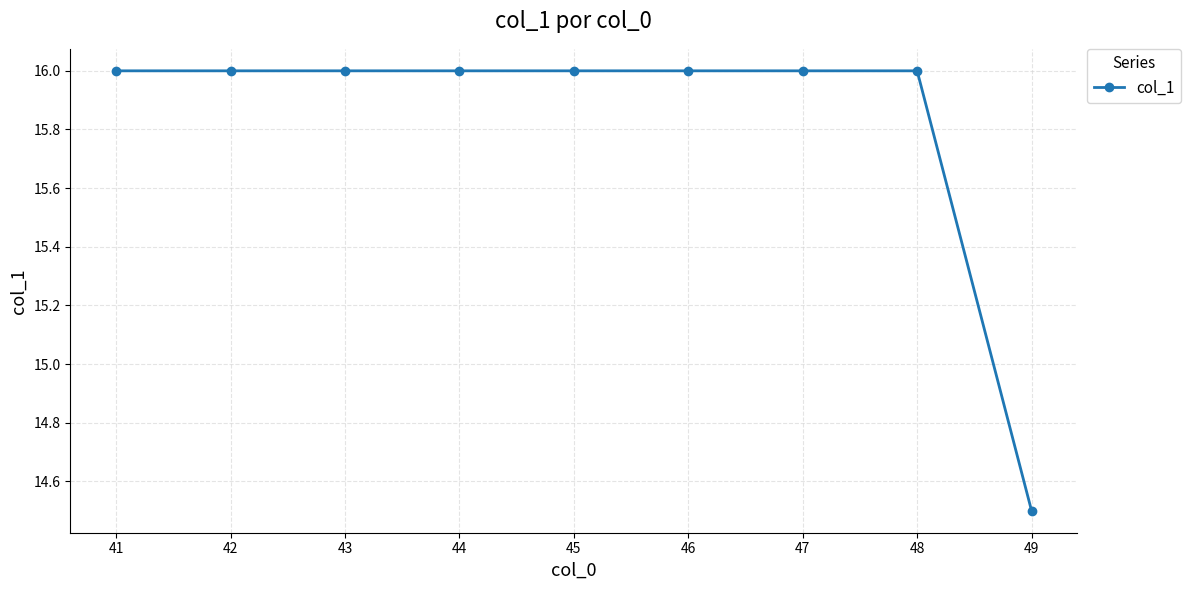

What is the value of the 4th point from the left?

16.0